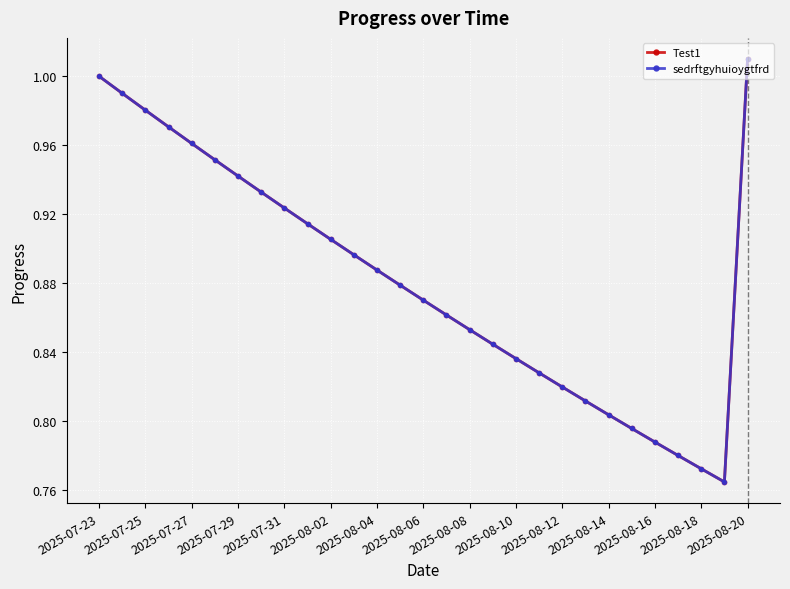

Is this an area chart (filled region under the line)?

No